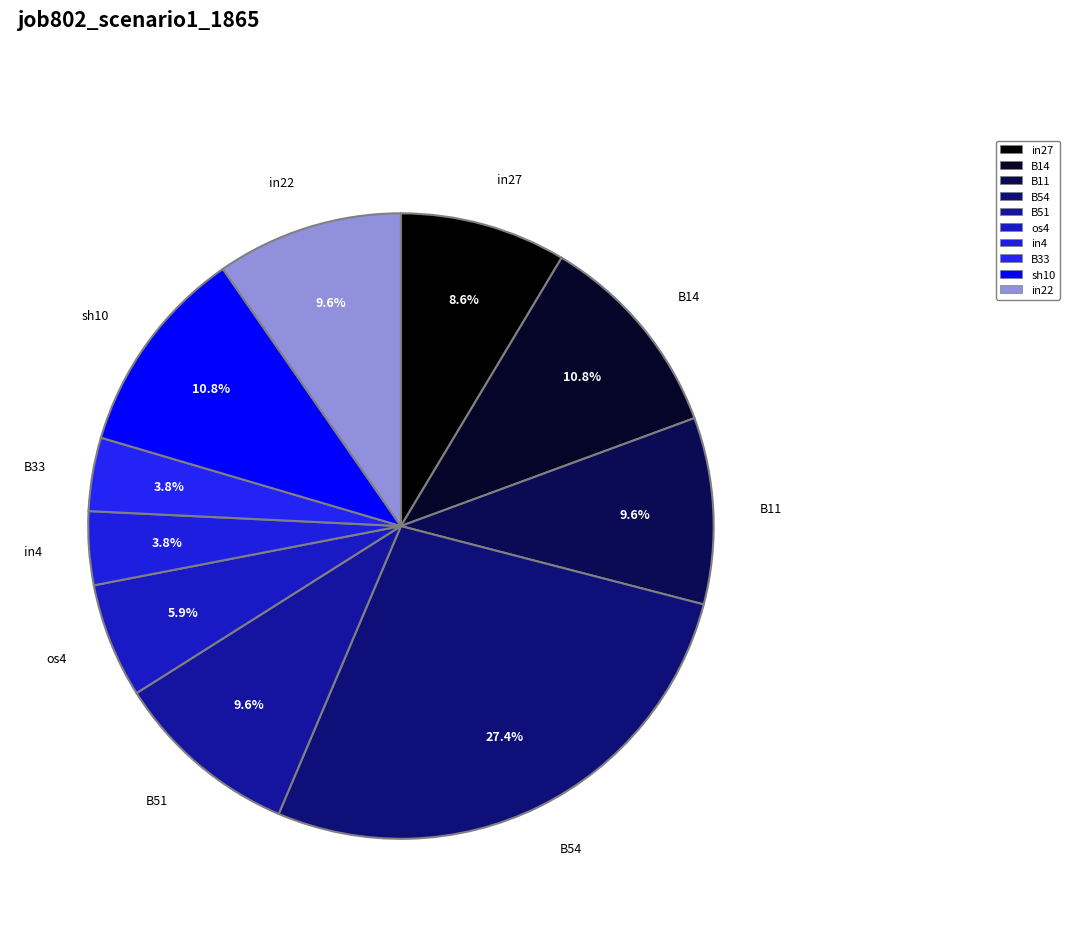

To the nearest percent, what is the combined percentage of B14 and in22?

20%